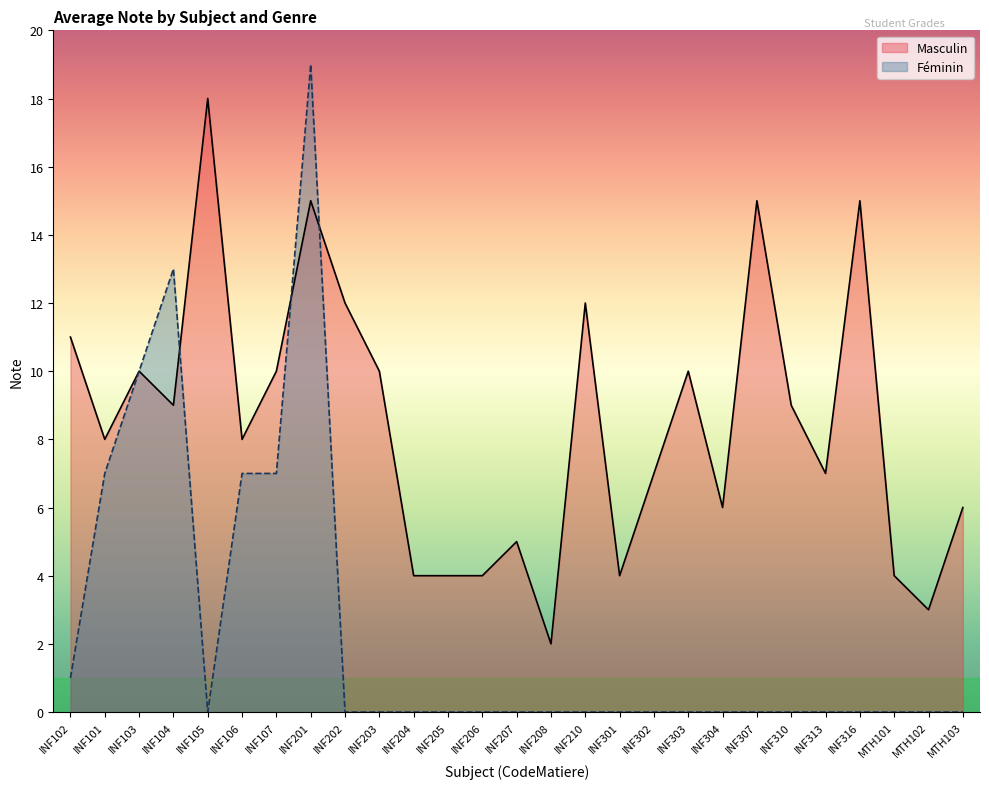

Which series changed the most between INF105 and INF313?

Masculin